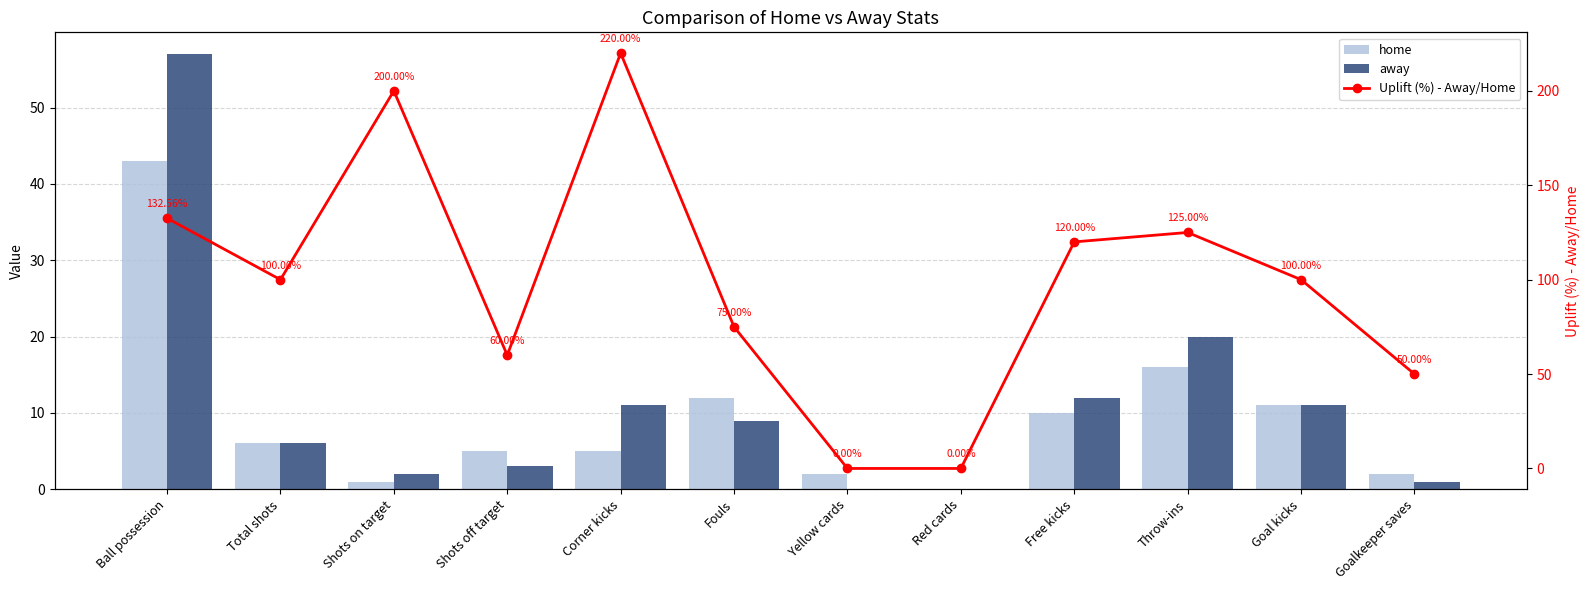

What is the total value across all series at Throw-ins?

161.0